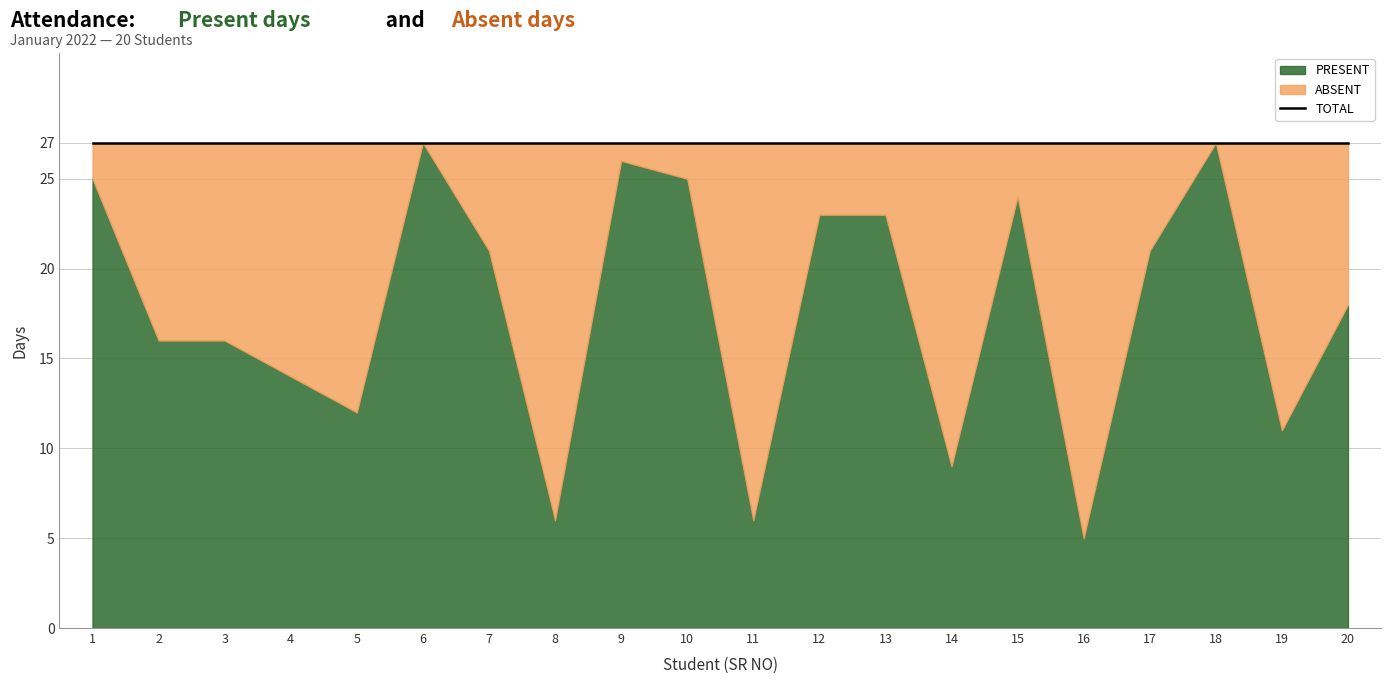

Is it true that PRESENT equals 35 at 9?

False